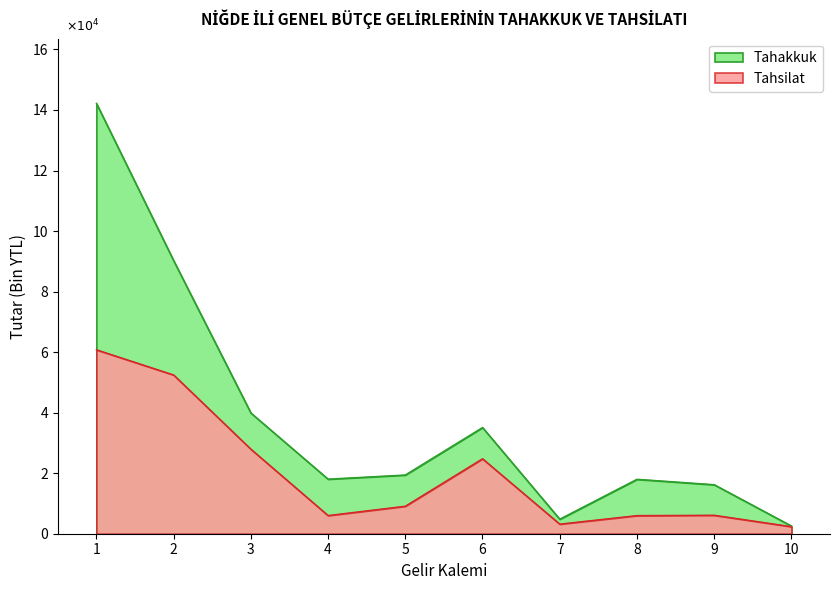

At how many categories does at least one series exceed 27633?

4